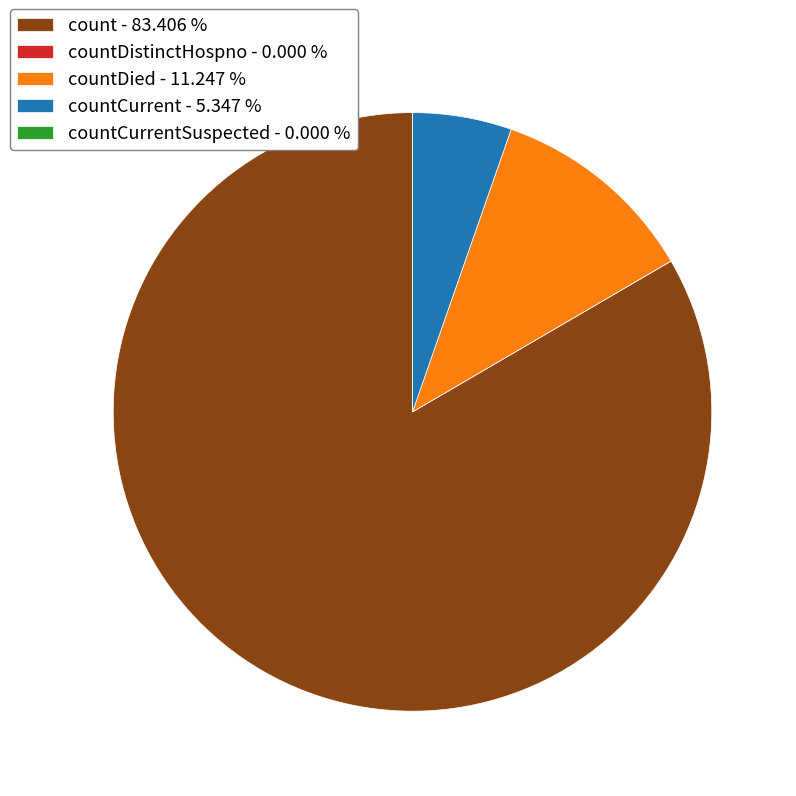

What is the largest slice in the pie chart?

count - 83.406 %